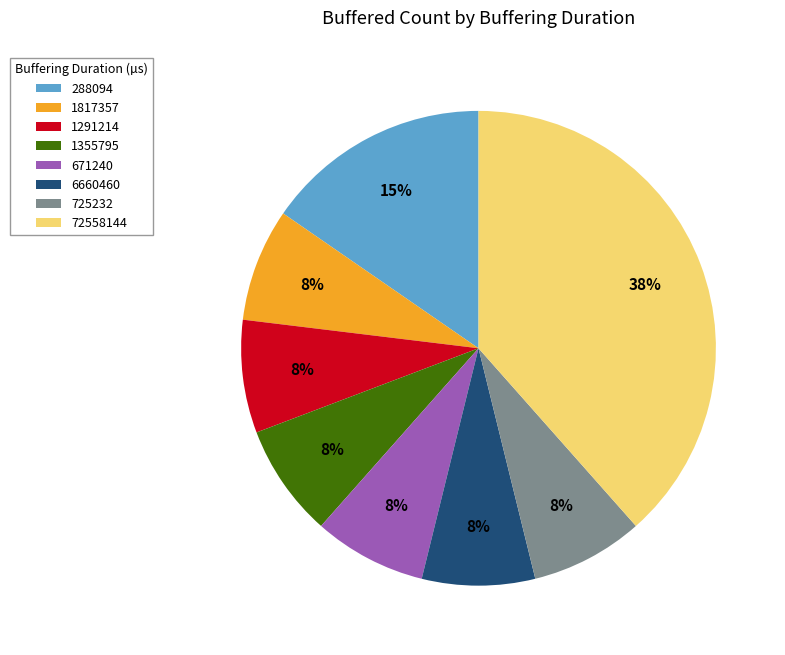

Which category has the biggest portion of the pie?

72558144